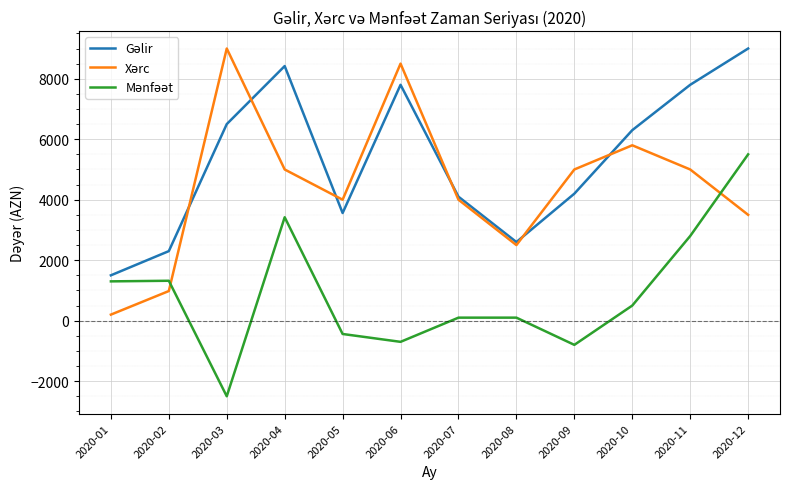

What is the maximum value shown in the chart?

9000